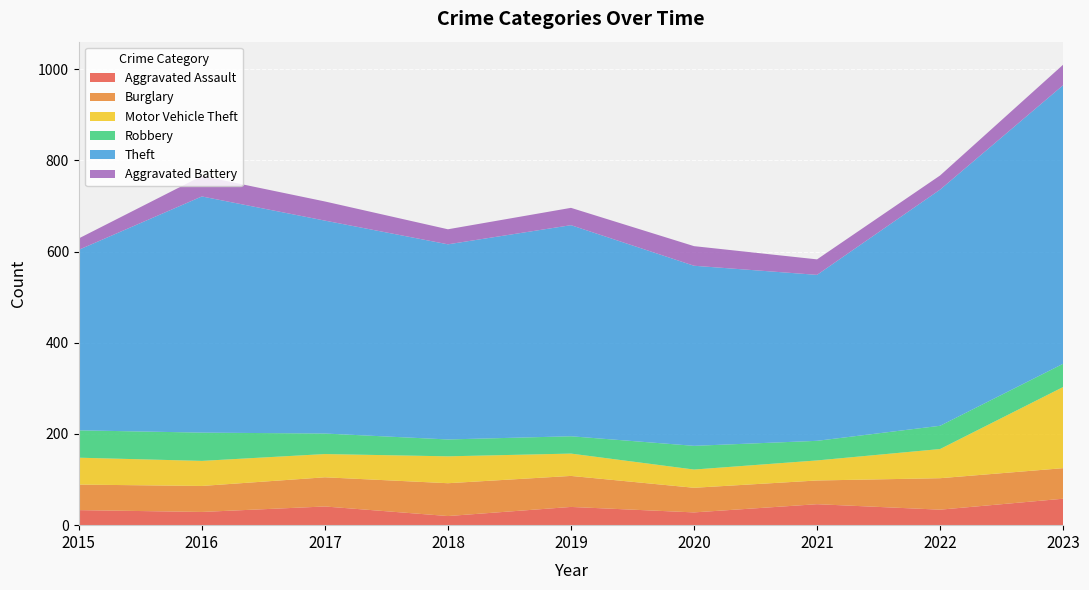

Reading left to right, extract all data points from this chart.

Aggravated Assault: 33	29	41	20	40	28	46	34	58
Burglary: 56	57	64	72	68	54	52	69	67
Motor Vehicle Theft: 59	55	51	59	49	40	44	64	178
Robbery: 60	62	45	37	38	52	43	51	51
Theft: 396	518	467	428	463	395	364	518	611
Aggravated Battery: 25	45	42	33	38	43	34	31	45